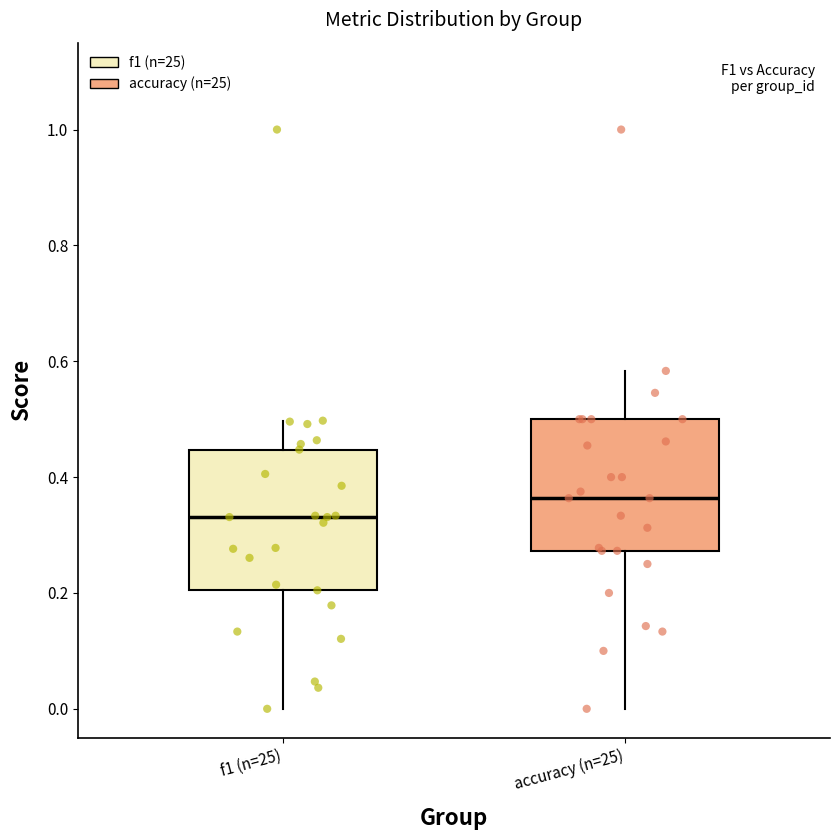

Which box has the lowest median line?

f1 (n=25)